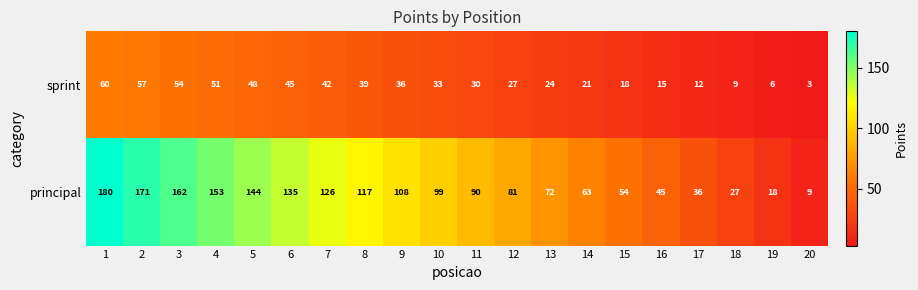

True or false: sprint has a value of 10 at 19.

False